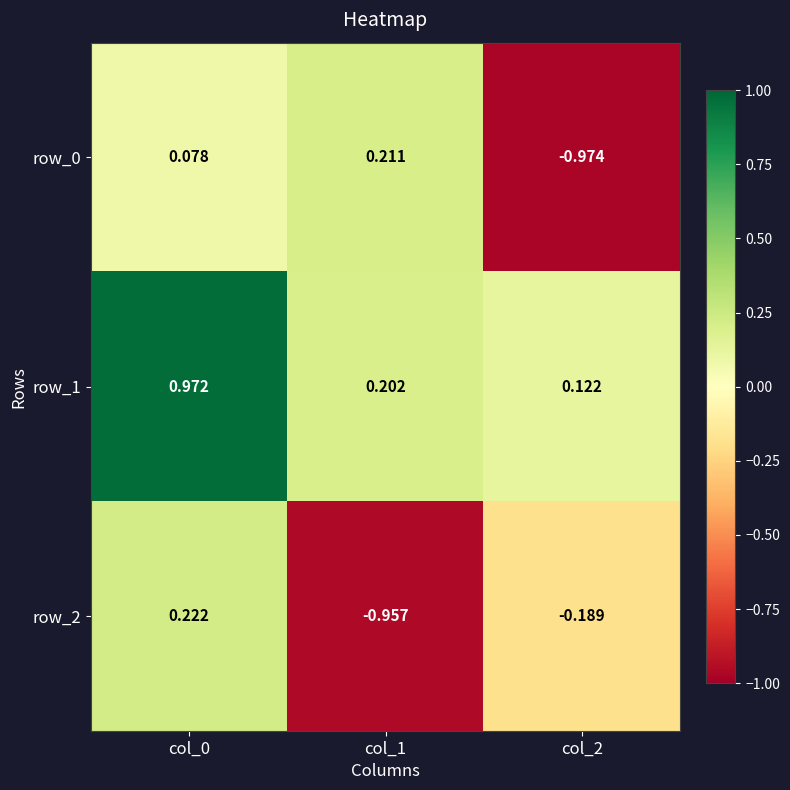

Is the value of row_0 at col_0 greater than the value of row_2 at col_0?

No